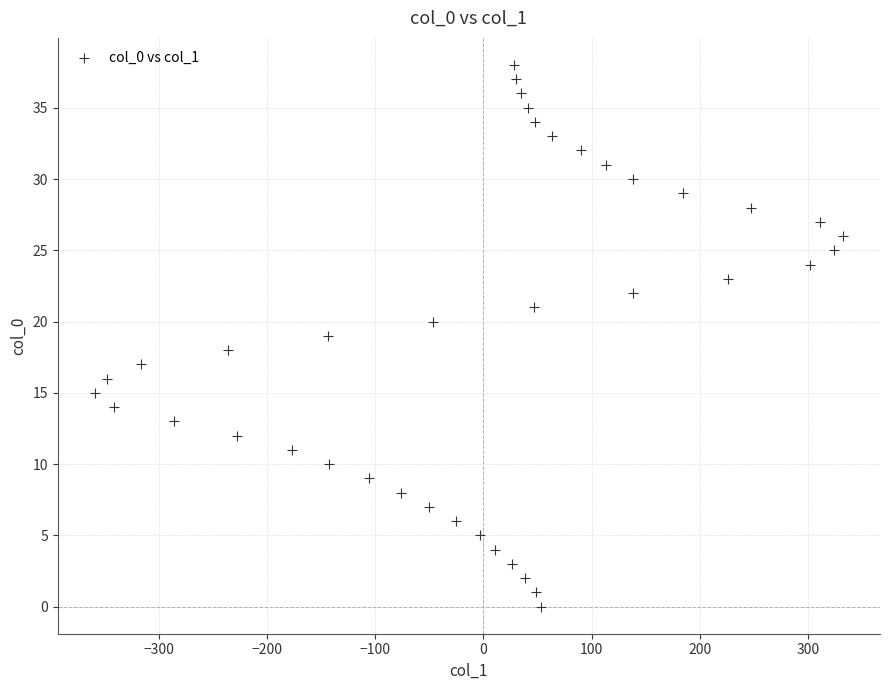

What is the range of Y values (max minus min)?

38